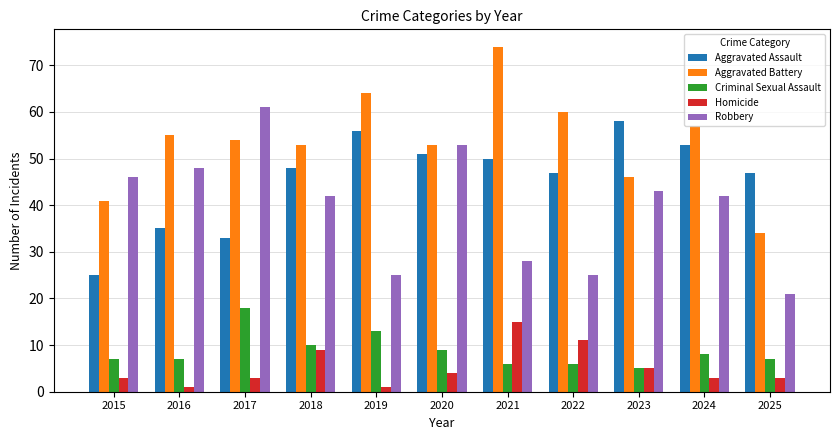

The Homicide series shows 5 at 2023. True or false?

True